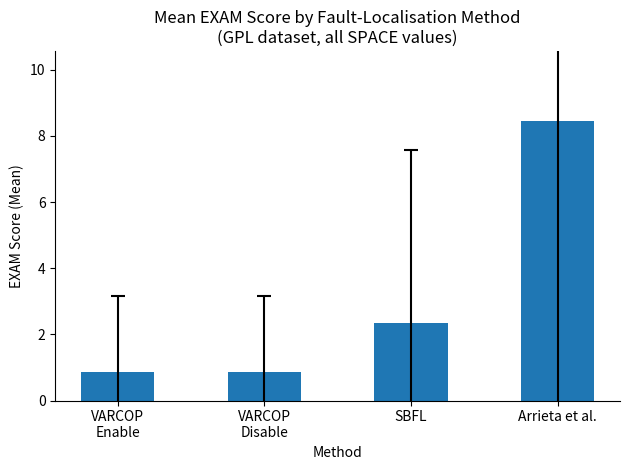

How many categories are shown in the chart?

4